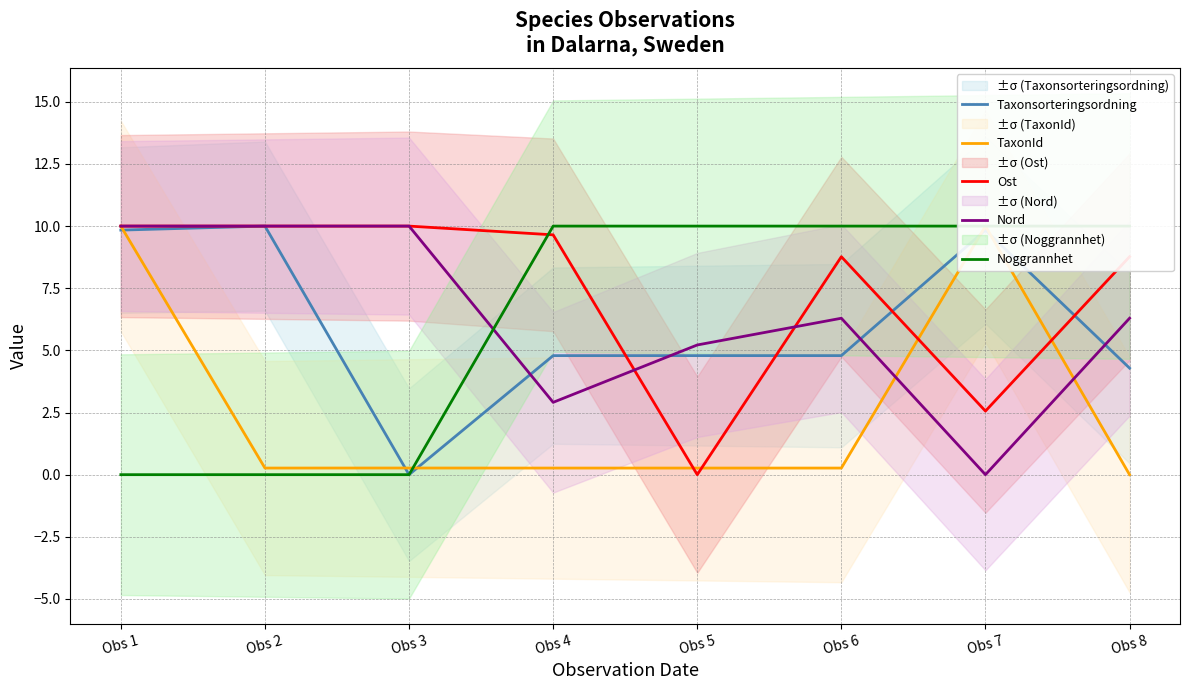

Reading left to right, transcribe all the data shown in this chart.

Taxonsorteringsordning: Obs 1=9.8	Obs 2=10.0	Obs 3=0.0	Obs 4=4.8	Obs 5=4.8	Obs 6=4.8	Obs 7=9.8	Obs 8=4.3
TaxonId: Obs 1=10.0	Obs 2=0.3	Obs 3=0.3	Obs 4=0.3	Obs 5=0.3	Obs 6=0.3	Obs 7=10.0	Obs 8=0.0
Ost: Obs 1=10.0	Obs 2=10.0	Obs 3=10.0	Obs 4=9.6	Obs 5=0.0	Obs 6=8.8	Obs 7=2.6	Obs 8=8.8
Nord: Obs 1=10.0	Obs 2=10.0	Obs 3=10.0	Obs 4=2.9	Obs 5=5.2	Obs 6=6.3	Obs 7=0.0	Obs 8=6.3
Noggrannhet: Obs 1=0.0	Obs 2=0.0	Obs 3=0.0	Obs 4=10.0	Obs 5=10.0	Obs 6=10.0	Obs 7=10.0	Obs 8=10.0